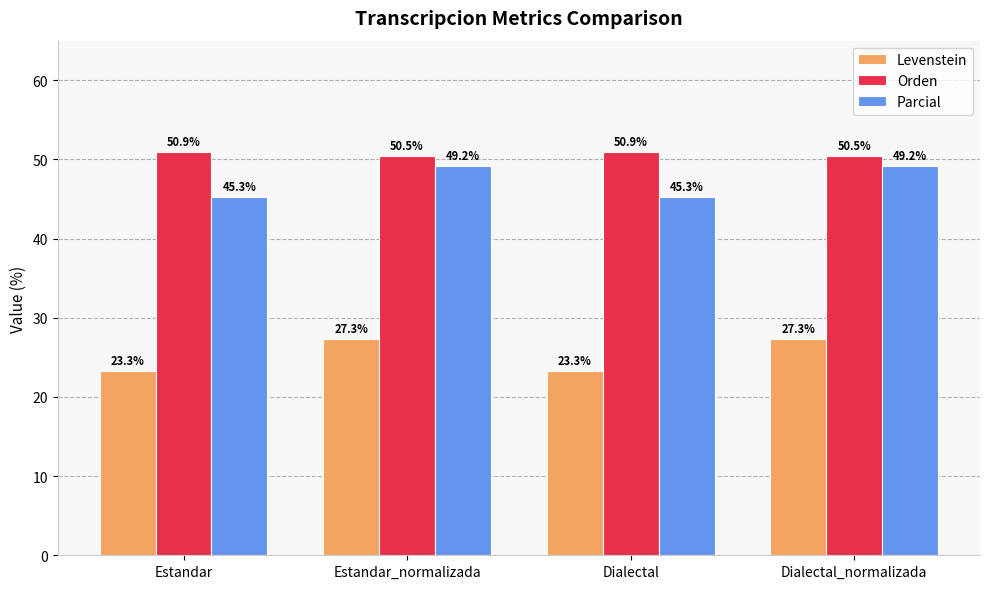

What is the spread (max minus min) of values at Dialectal?

27.6